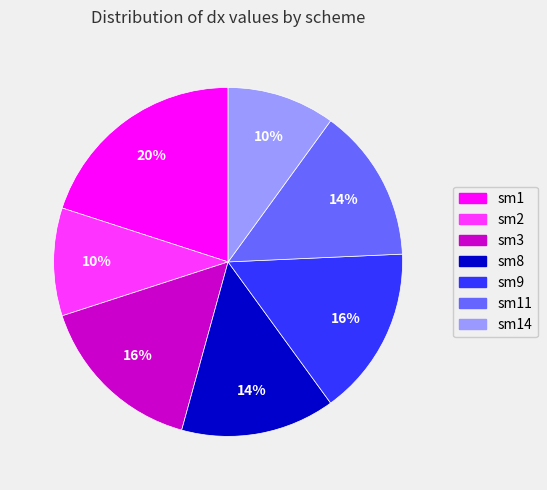

Is there a majority slice in this chart?

No